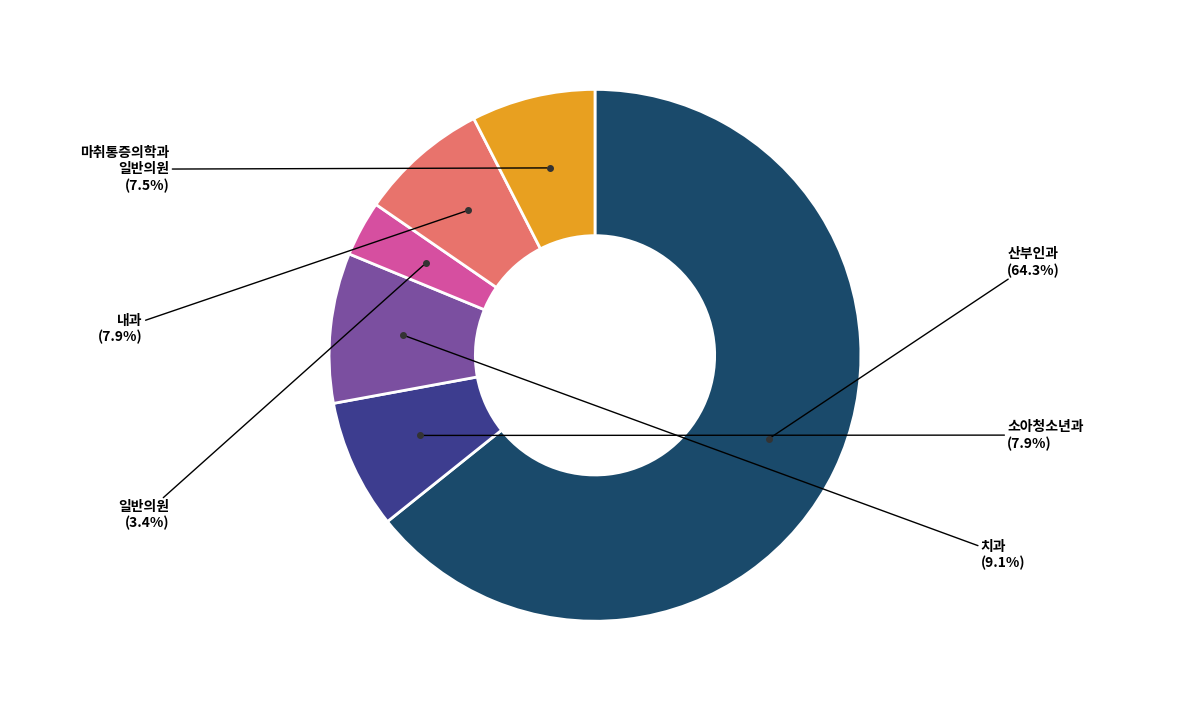

Does any single category account for the majority?

Yes